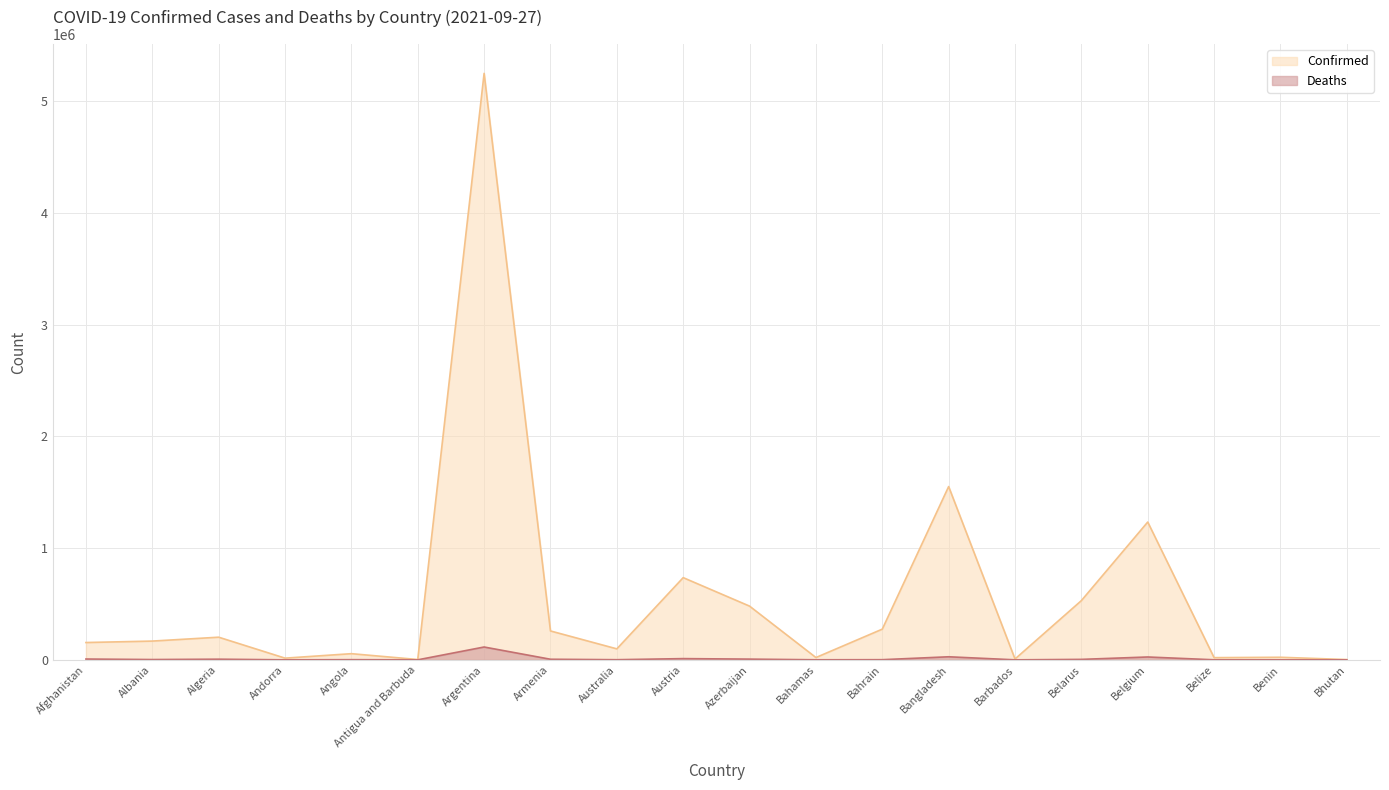

What is the difference between the second highest and minimum values in the Confirmed series?

1548752